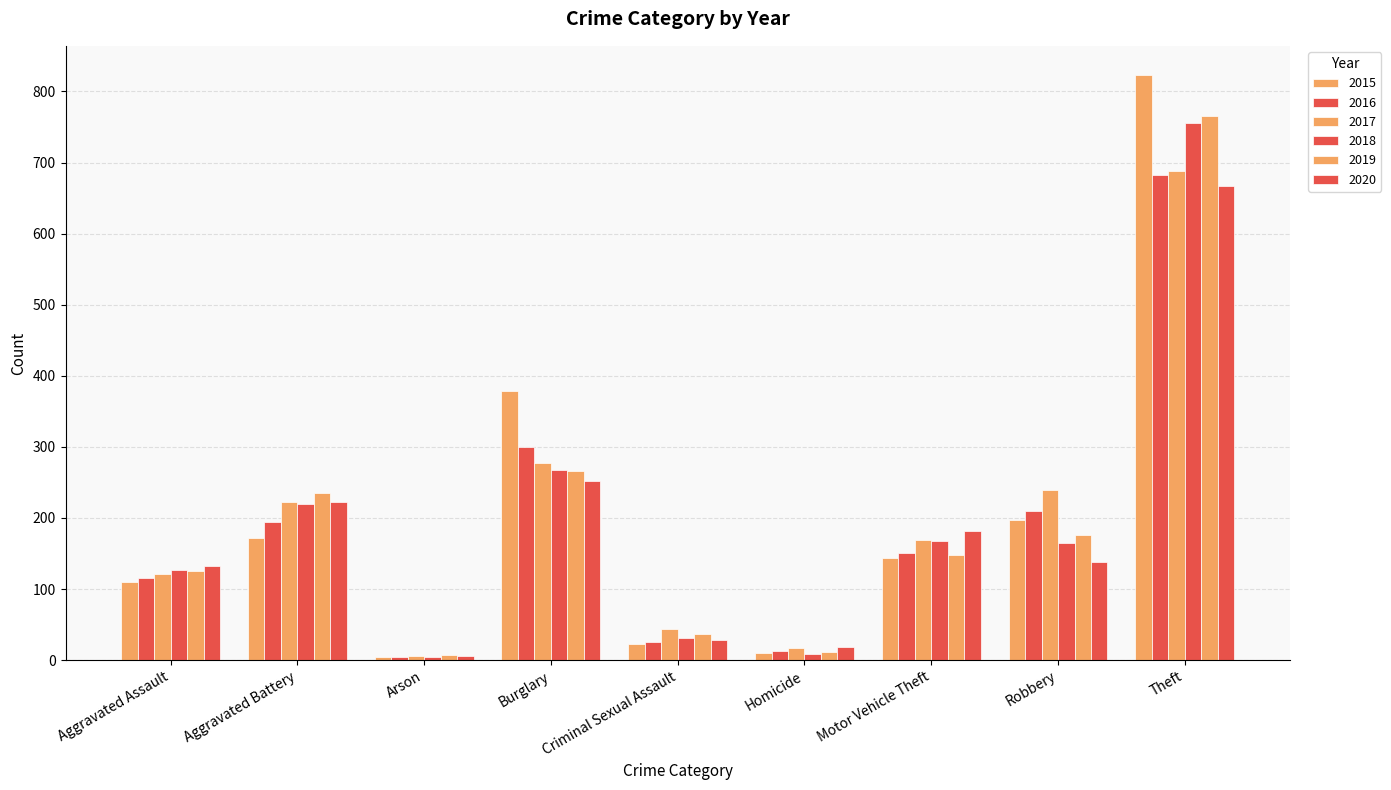

How many bars are there in total?

54